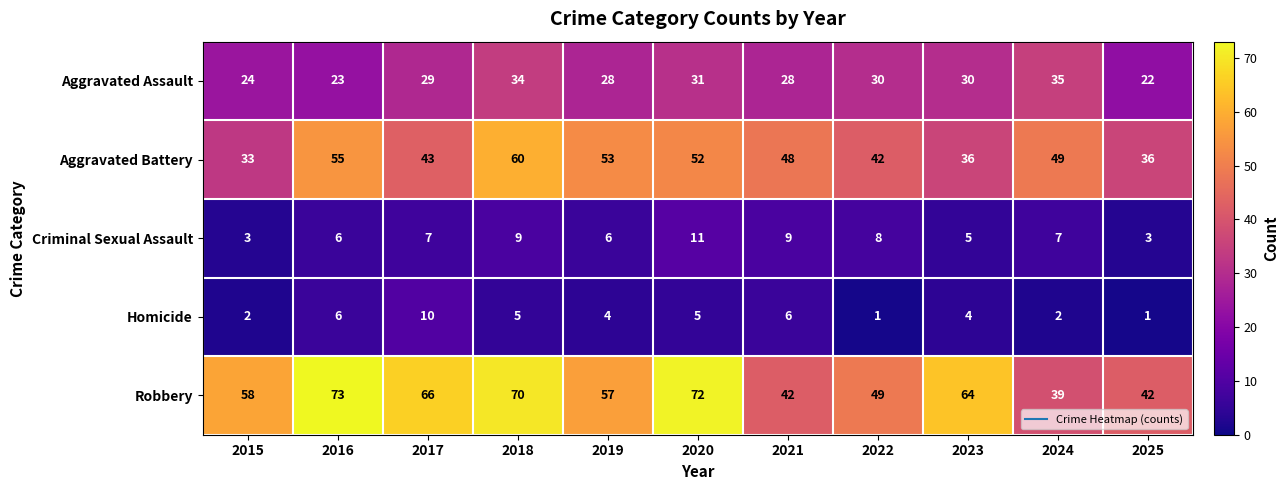

How many Criminal Sexual Assault values are between 5 and 9?

8